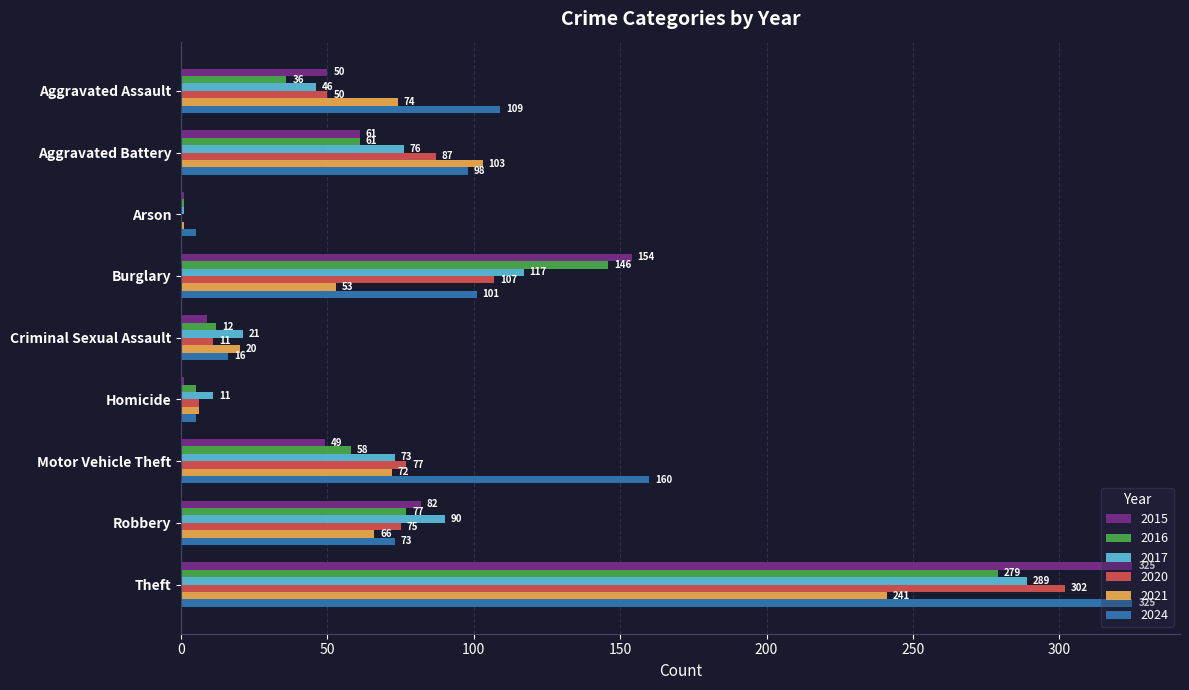

Which series changed the most between Criminal Sexual Assault and Robbery?

2015